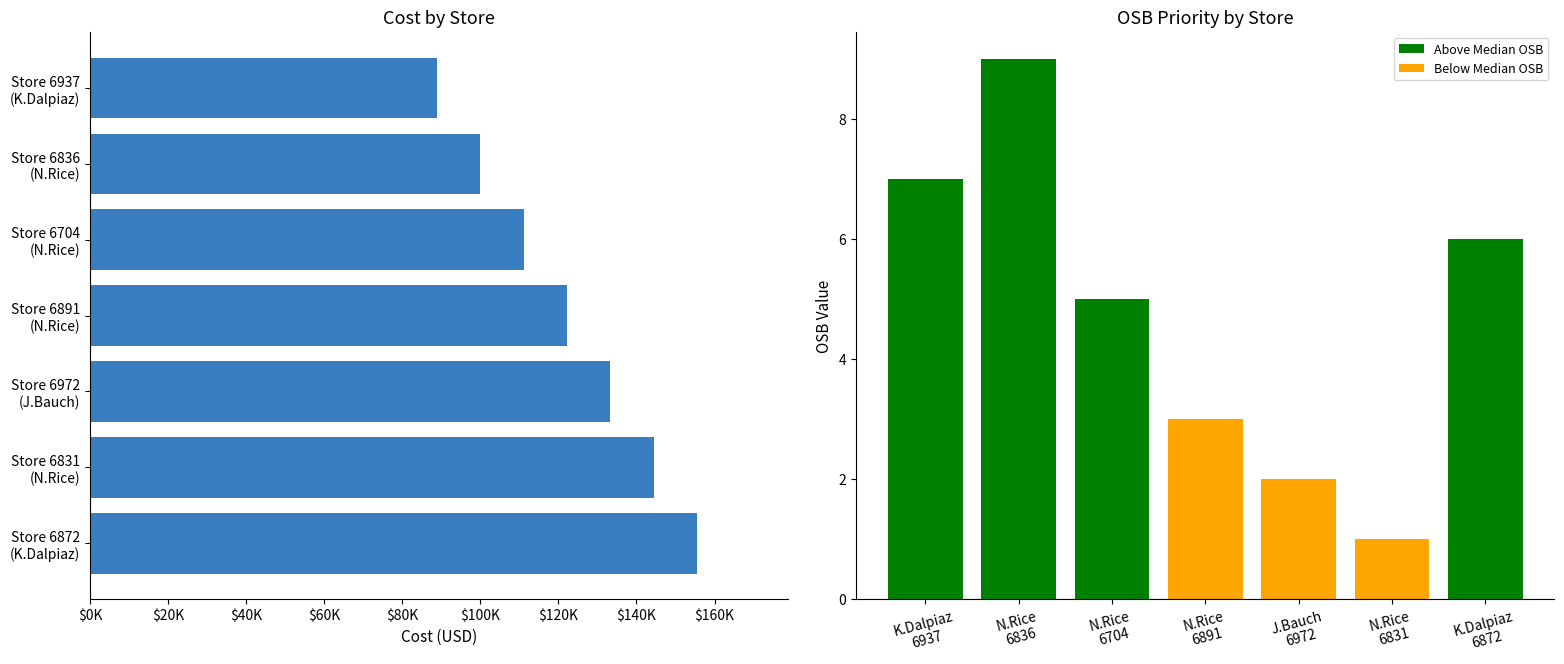

Between $0K and $20K, which series saw the biggest shift?

Cost